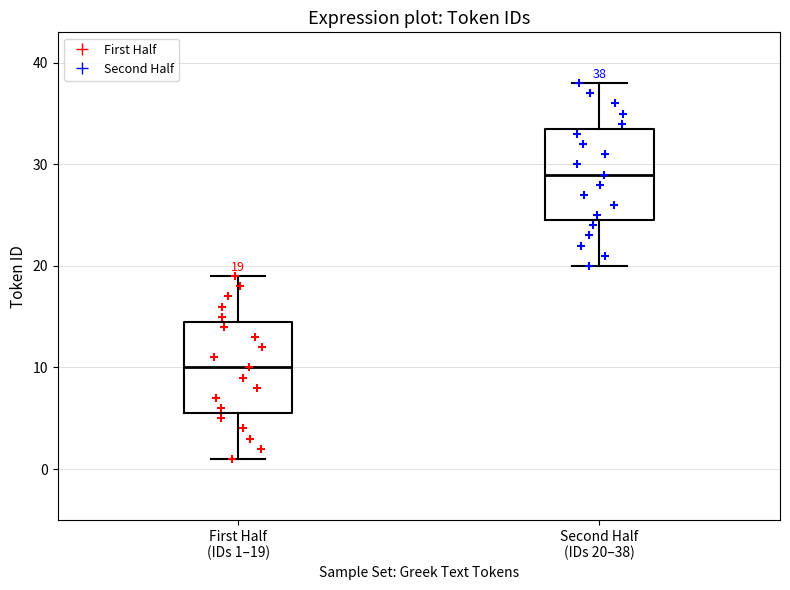

Which box has the highest median line?

Second Half (IDs 20–38)